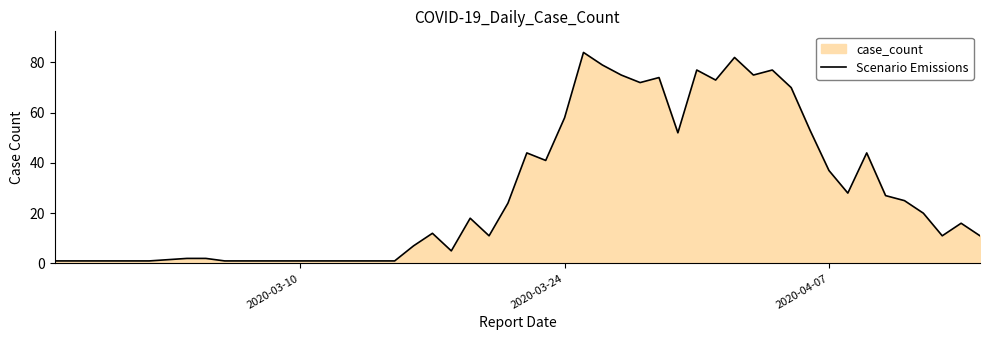

True or false: the data has more than 1 interior local peaks.

True